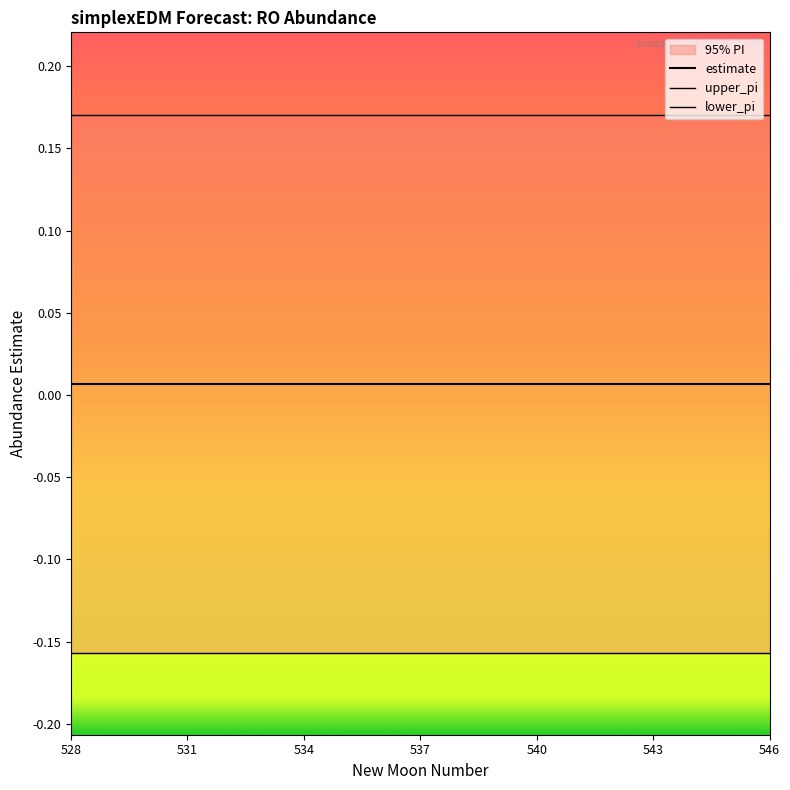

What is the approximate value of lower_pi at 543?

-0.2